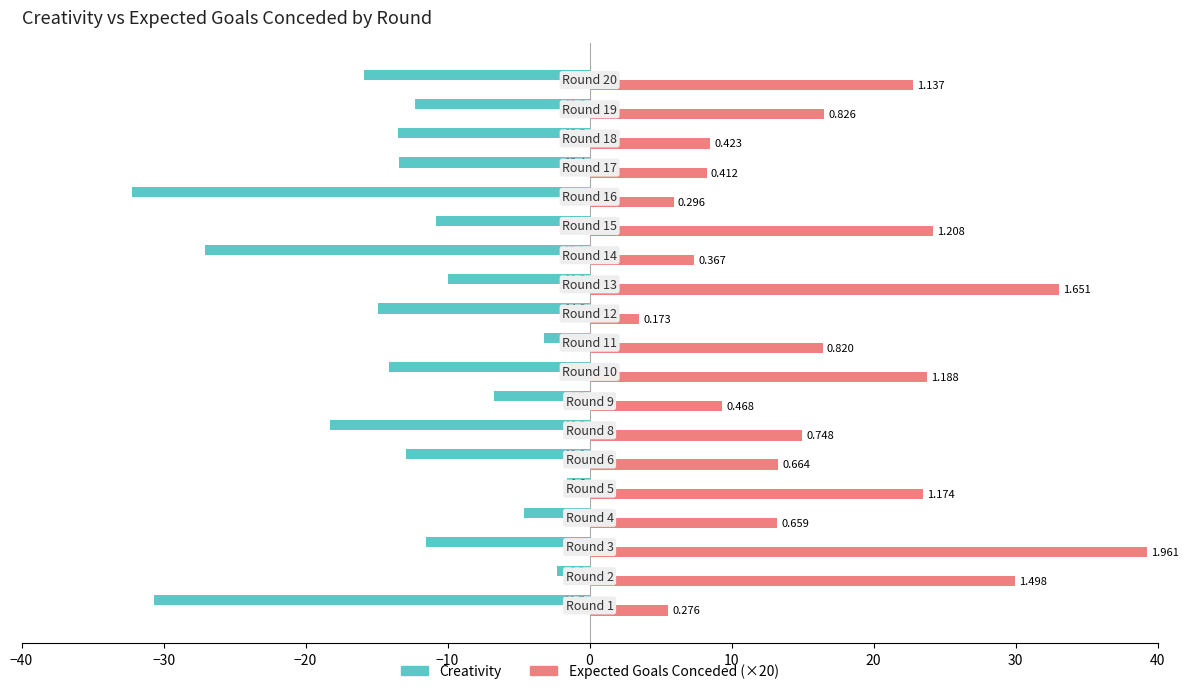

What are all the series names shown in the legend?

Creativity, Expected Goals Conceded (×20)